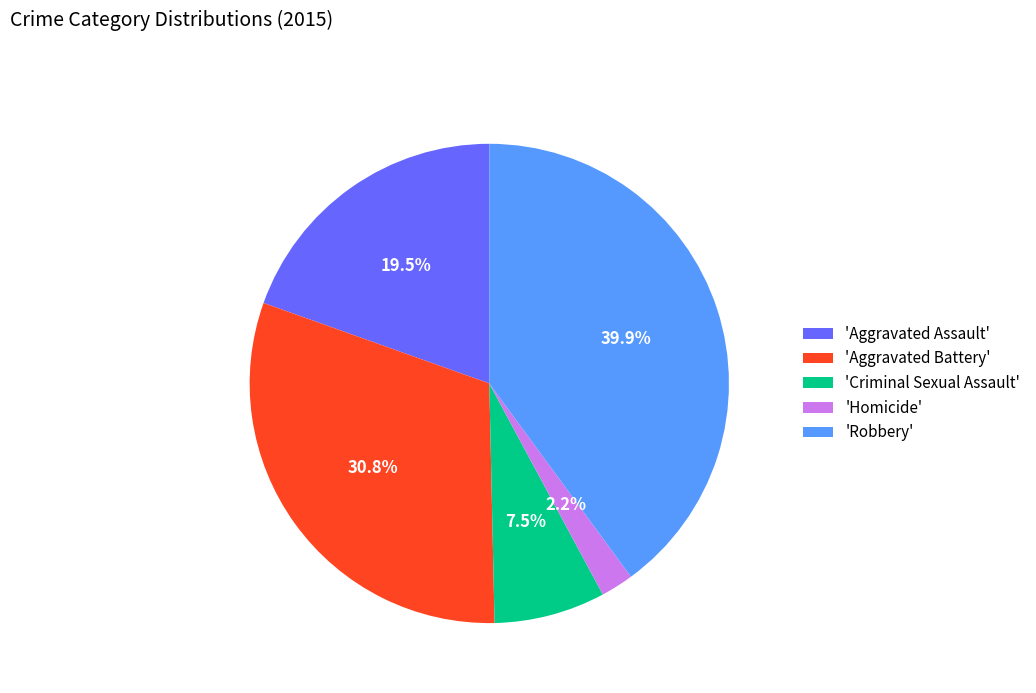

Approximately how many times larger is the value at 'Aggravated Assault' compared to 'Aggravated Battery'?

0.6